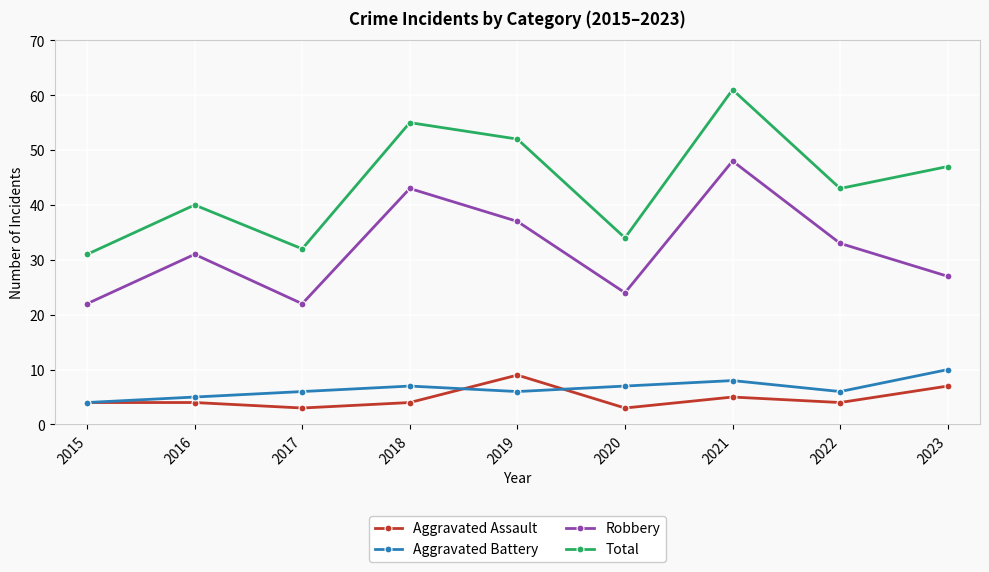

Does the chart have visible grid lines?

Yes